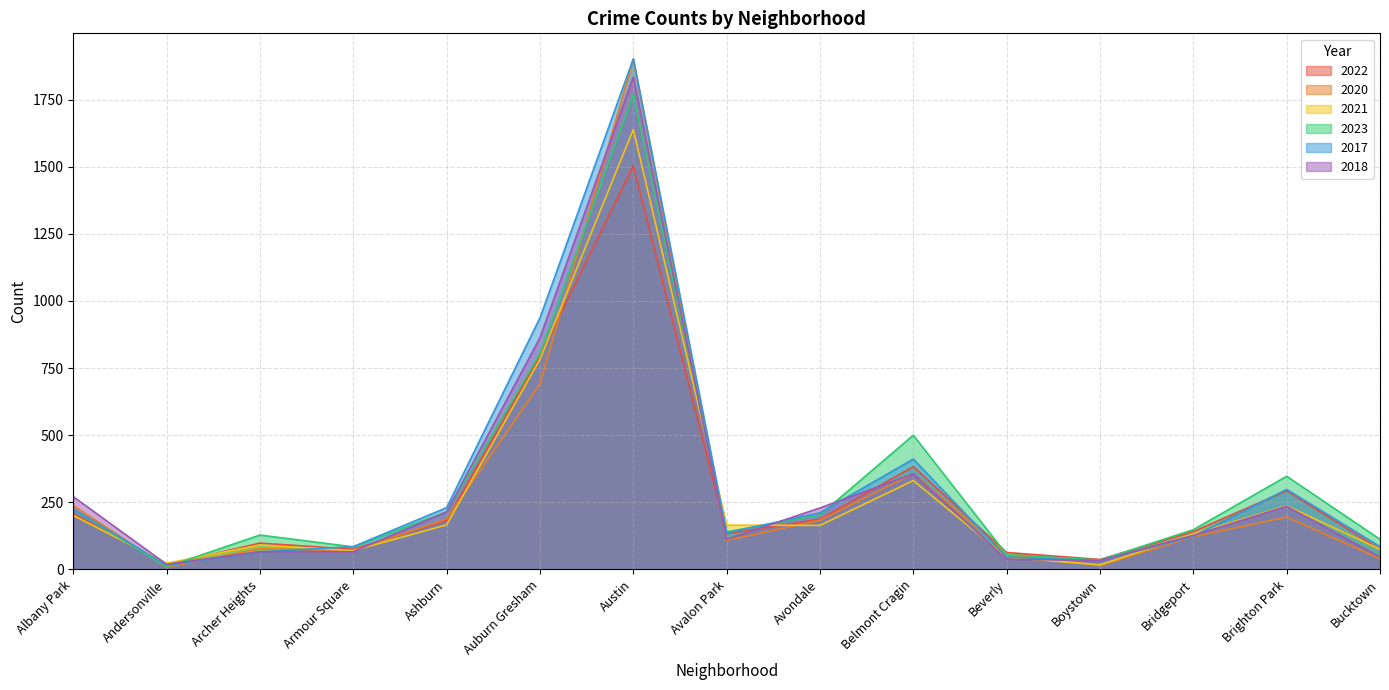

At which label does 2017 first exceed 136?

Albany Park